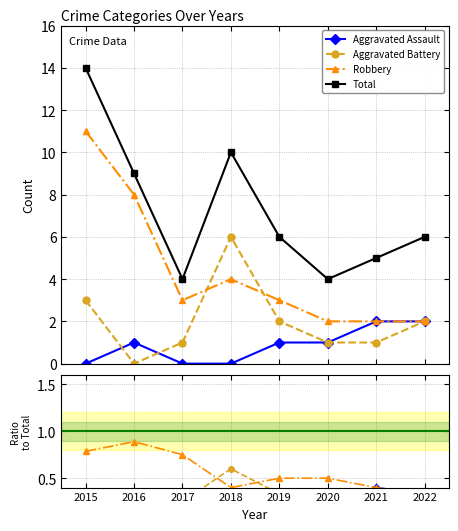

What is the difference between the maximum and second lowest values in the Total series?

10.0